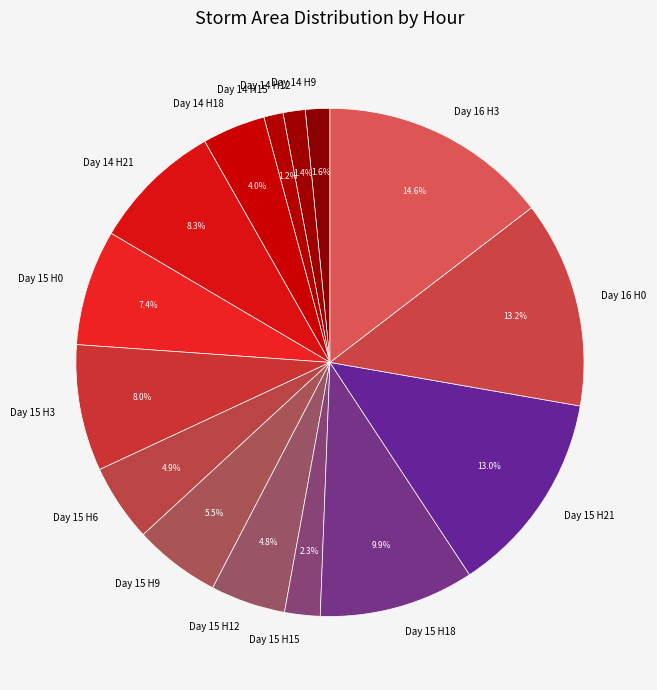

Which has a higher value, Day 15 H3 or Day 15 H0?

Day 15 H3